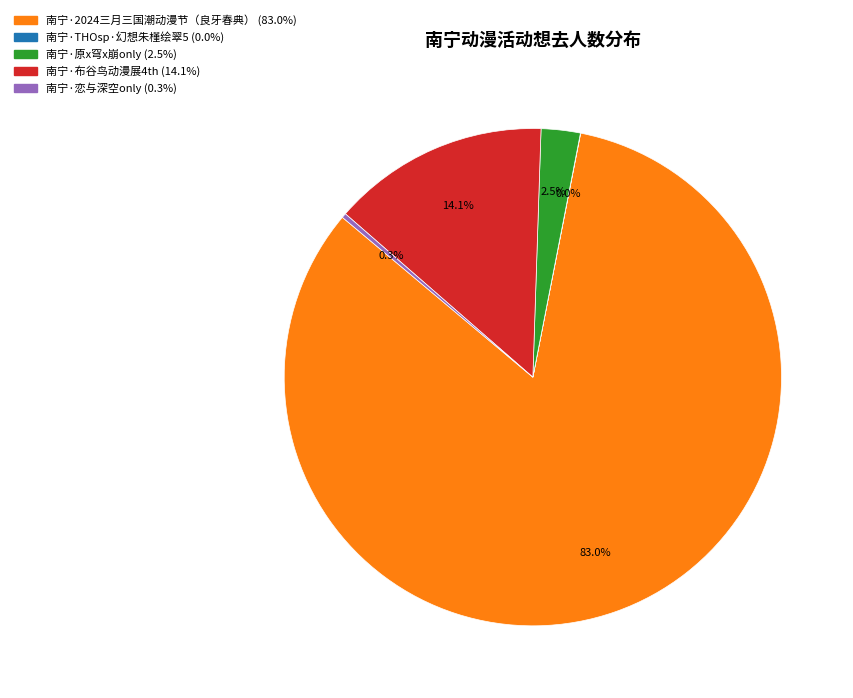

Is there a majority slice in this chart?

Yes